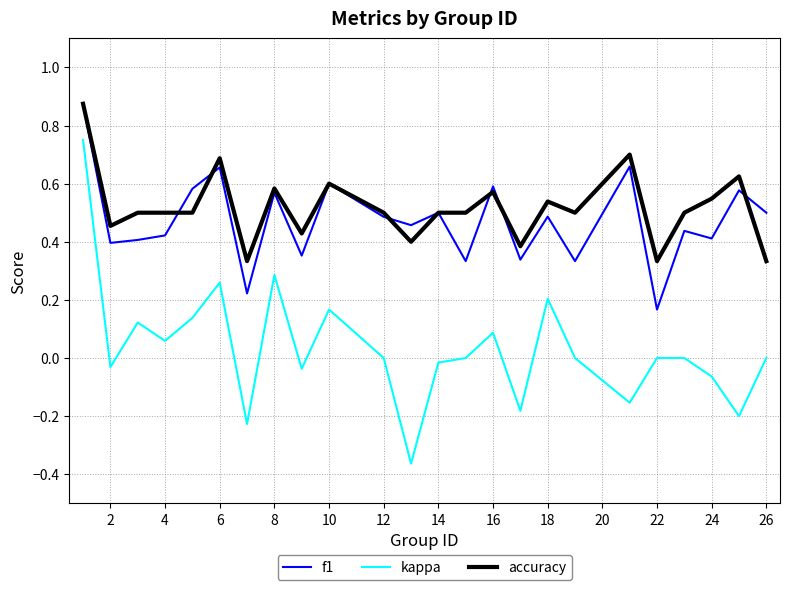

What are all the series names shown in the legend?

f1, kappa, accuracy